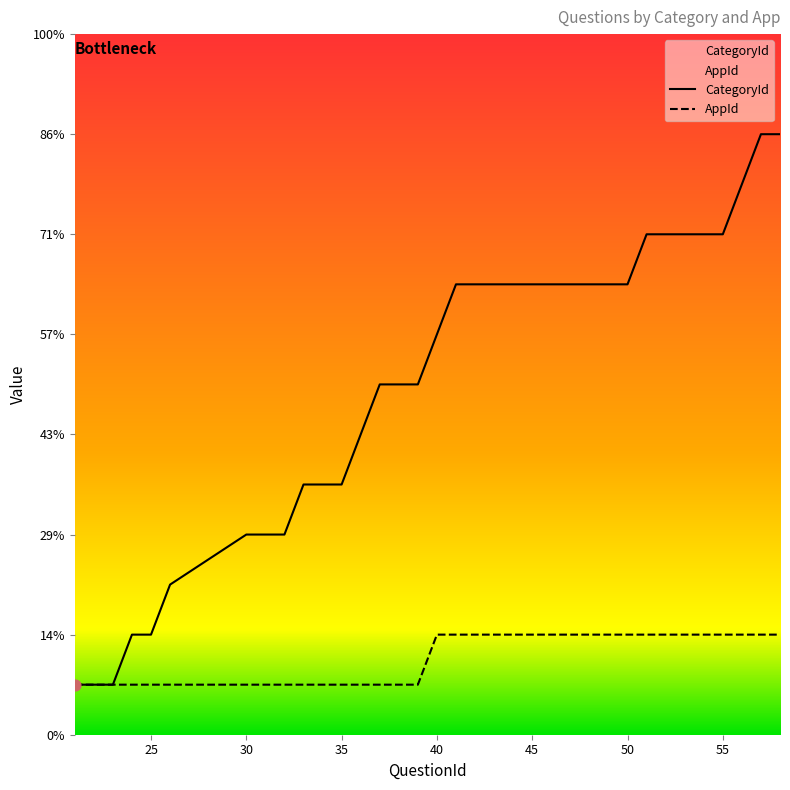

Which series contains the highest Y value?

CategoryId